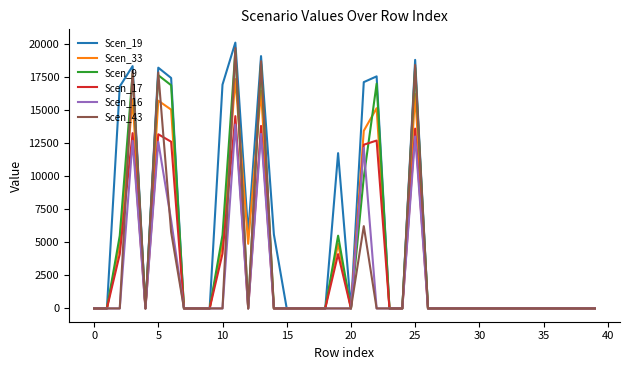

Which series has the largest range (max minus min)?

Scen_19